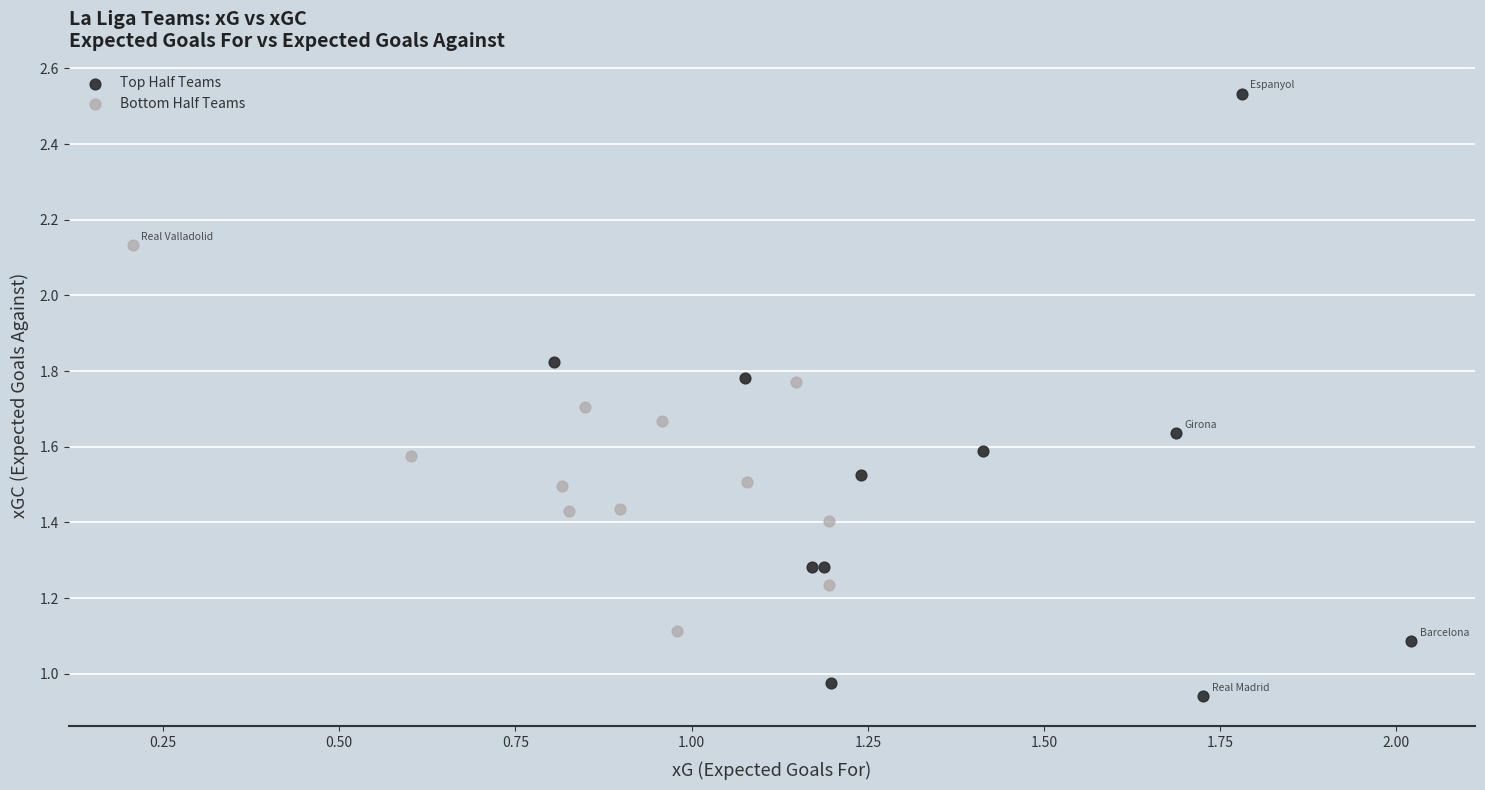

Which series contains the lowest Y value?

Top Half Teams